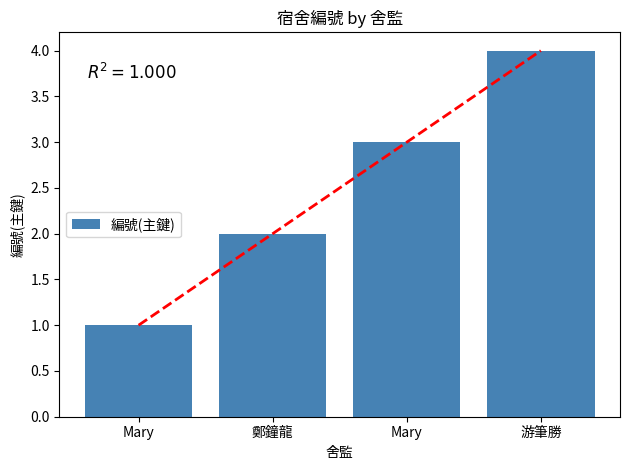

What is the change in value from 鄭鐘龍 to Mary?

+1